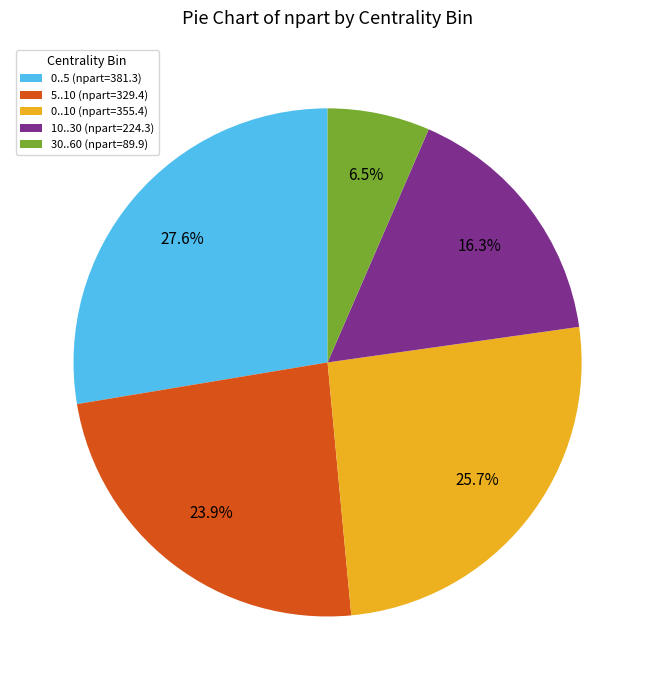

Is 0..10 the majority of the pie?

No